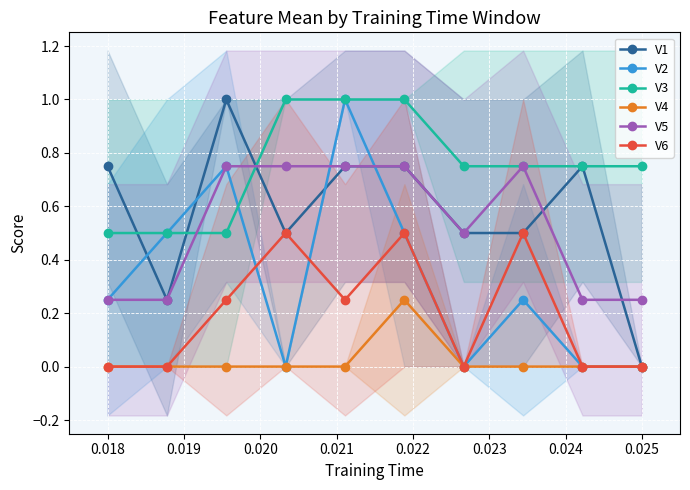

True or false: V3 and V6 intersect in this chart.

False